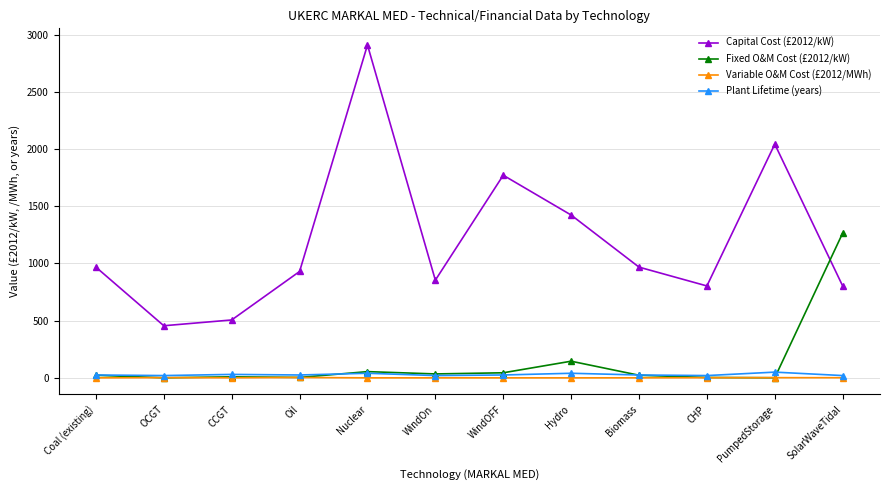

The value of Capital Cost (£2012/kW) at WindOFF is 2715.2. True or false?

False